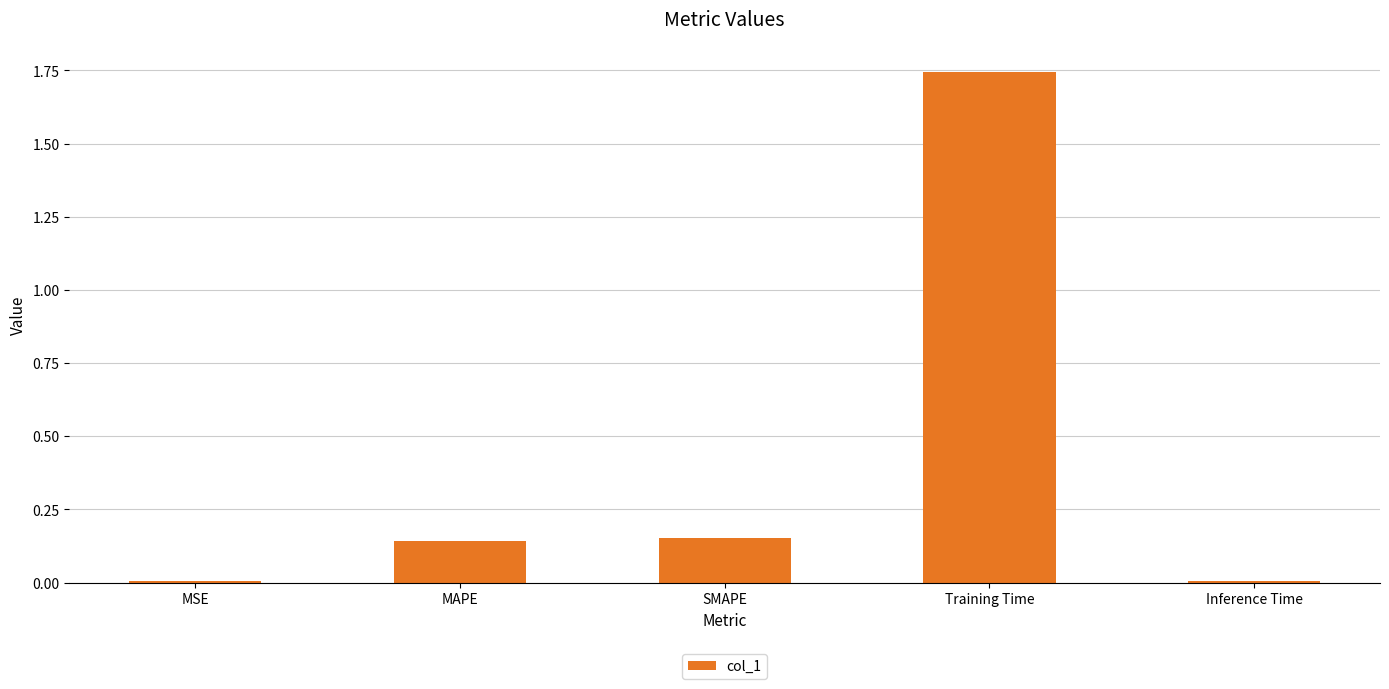

What position from the left is MAPE?

2